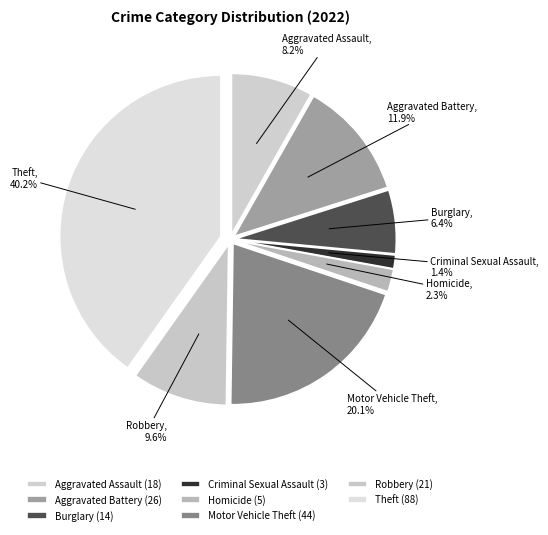

Is it true that Criminal Sexual Assault is 11% of the pie?

False